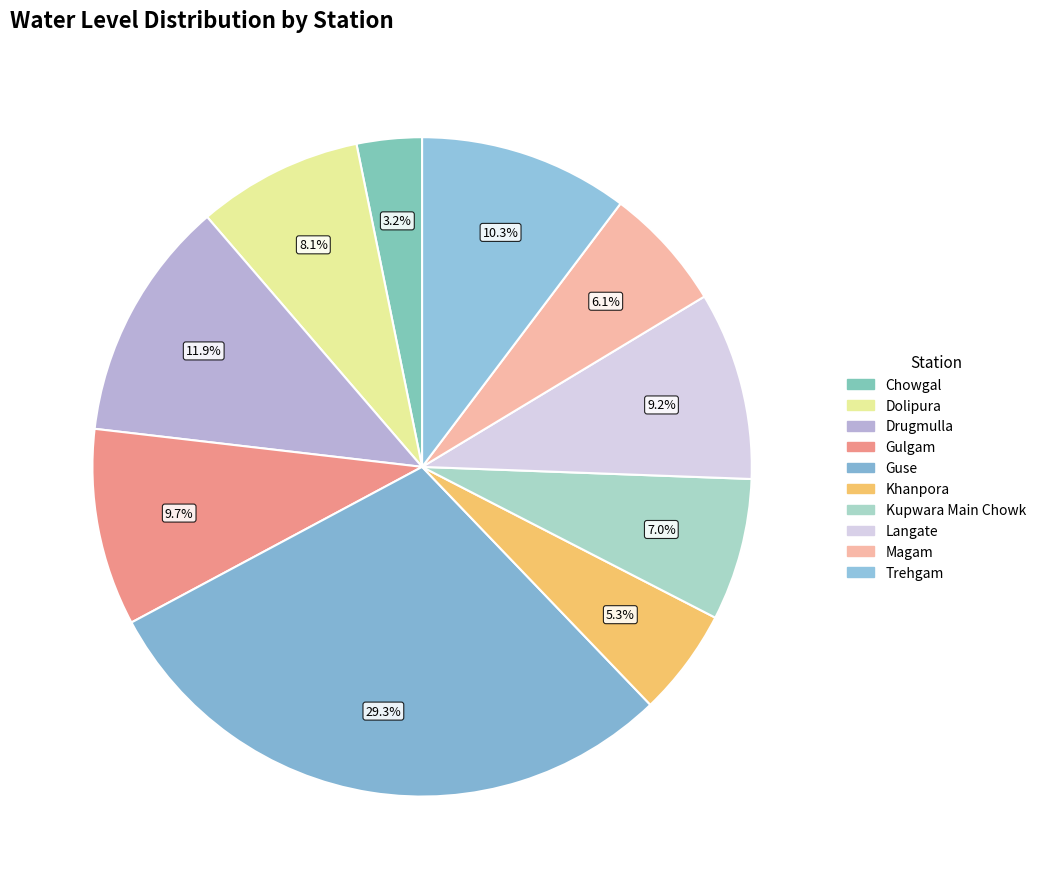

Is Drugmulla the majority of the pie?

No